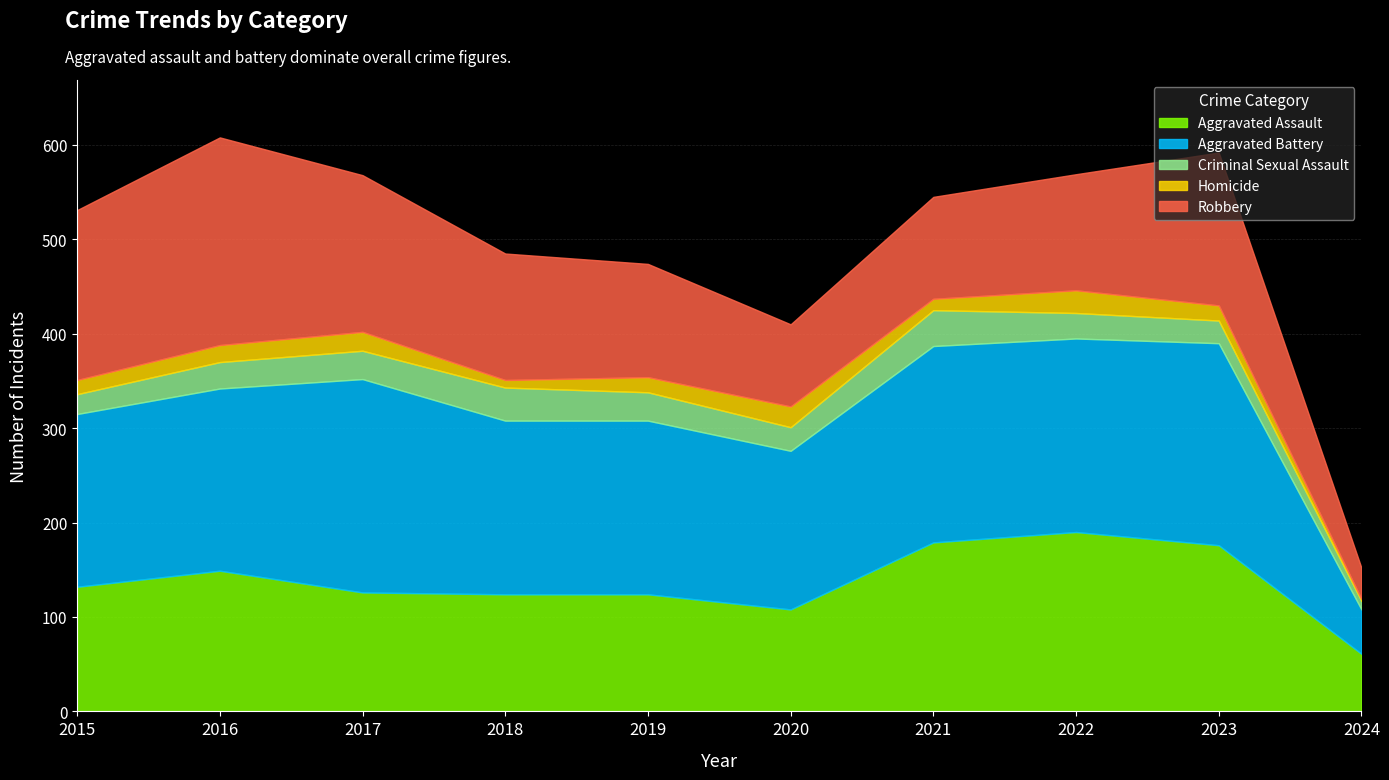

Between which two adjacent categories do Aggravated Assault and Aggravated Battery first intersect?

2023 and 2024